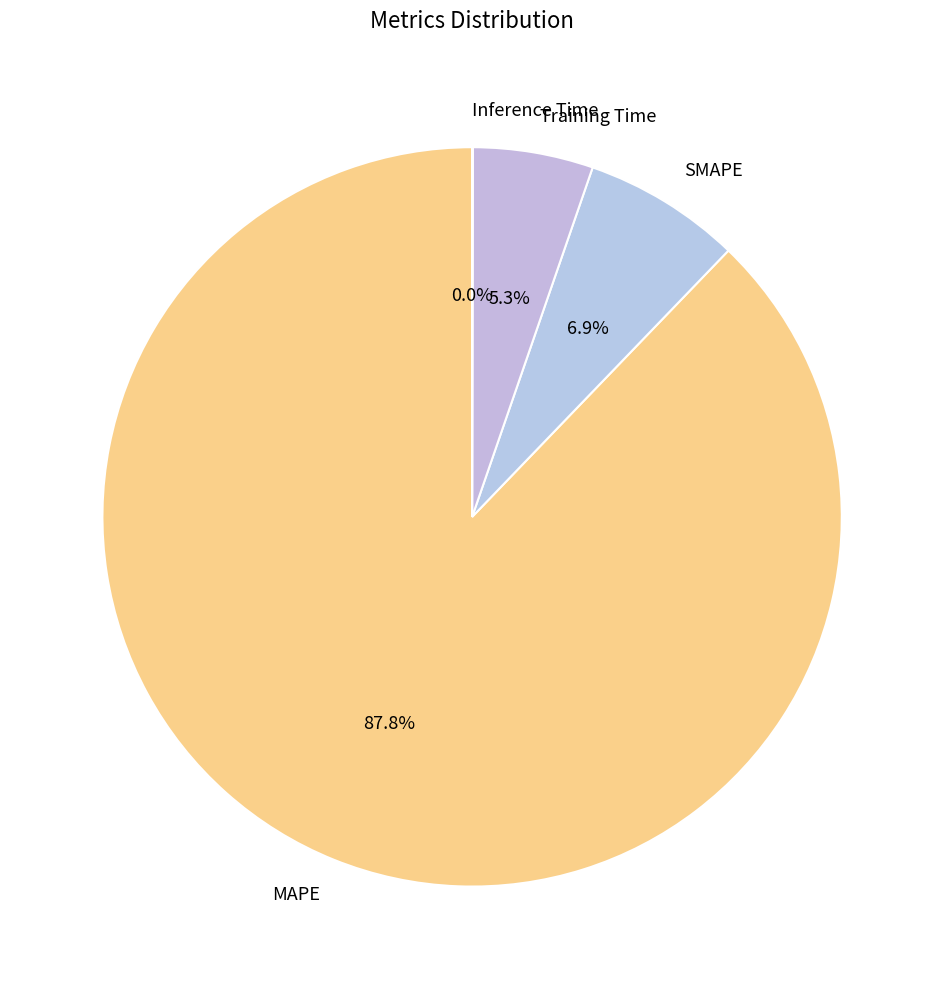

Is there any slice that represents more than half of the pie?

Yes